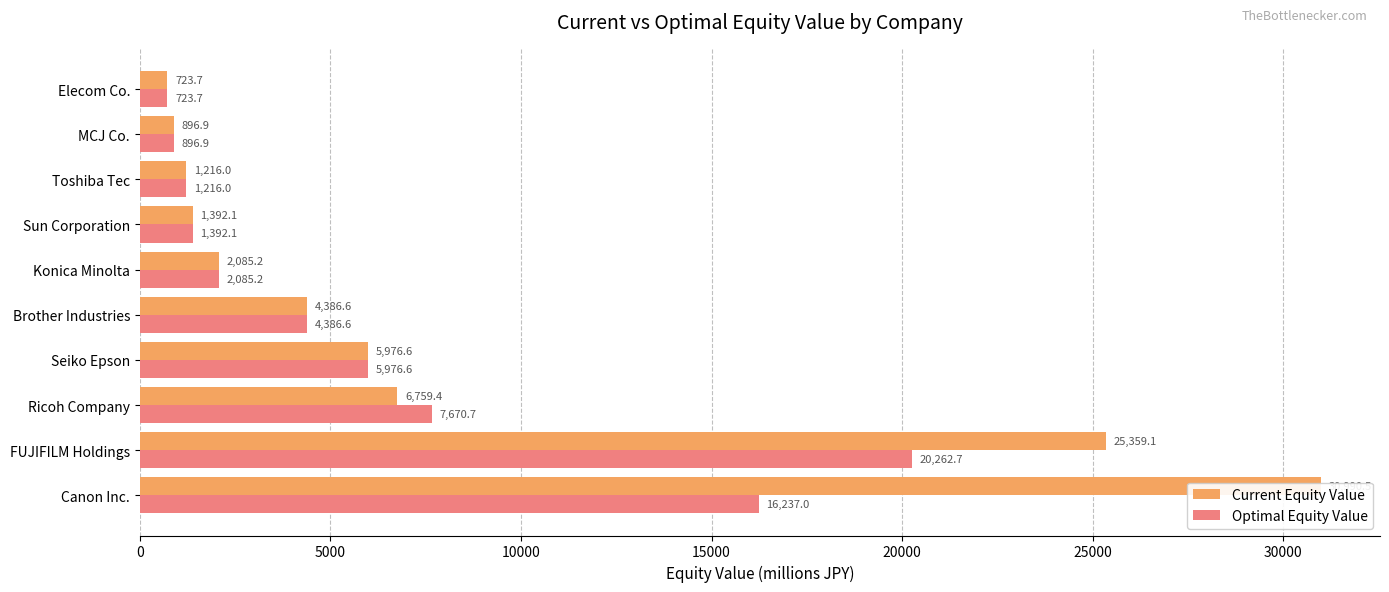

At how many categories does at least one series exceed 1830?

6